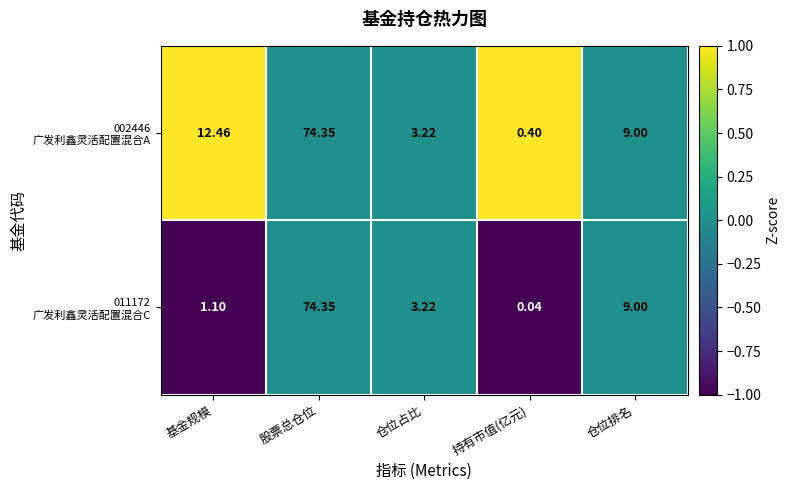

Which category has the lowest value across all series?

持有市值(亿元)